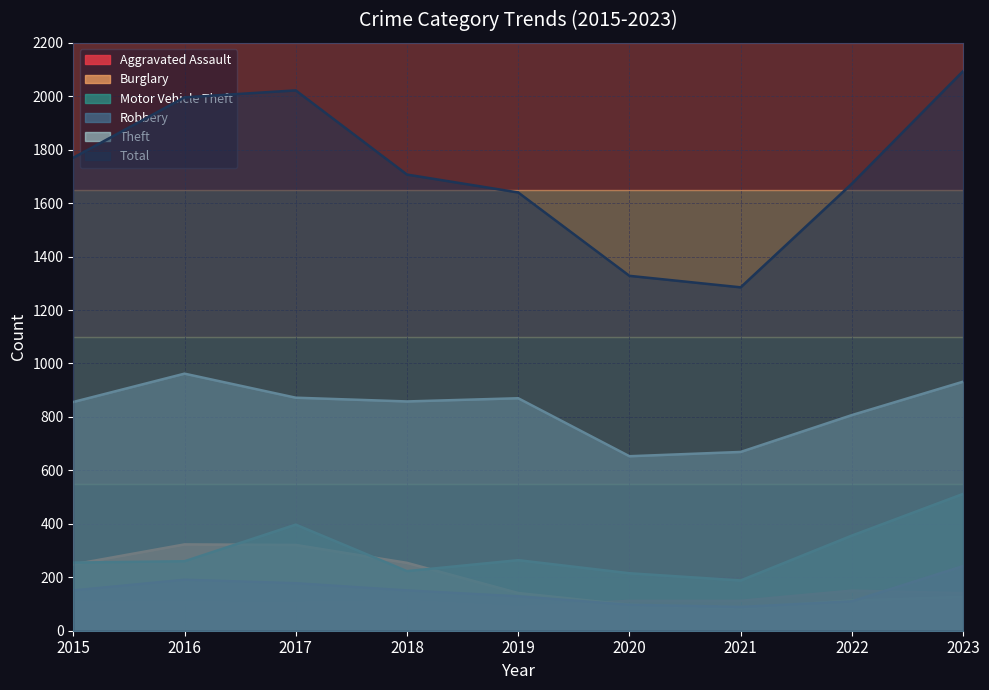

True or false: Robbery has a value of 191 at 2016.

True